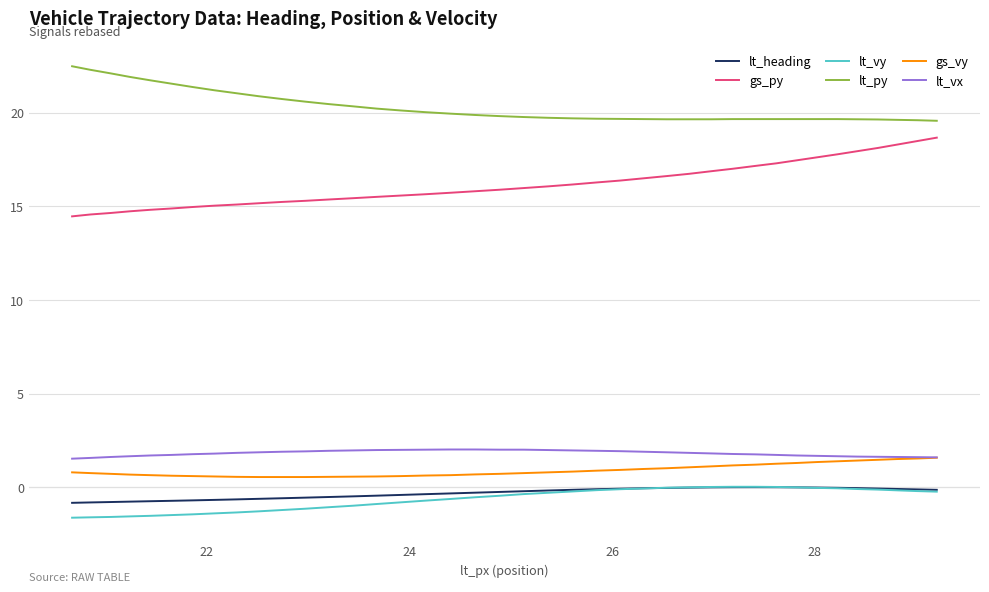

What is the smallest value displayed?

-1.6